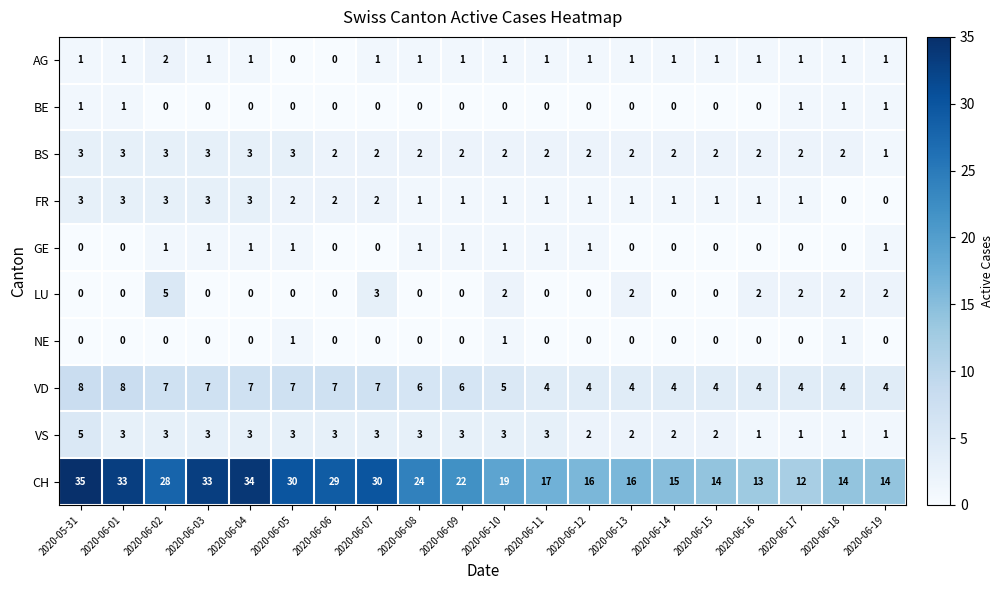

The VS series shows 2 at 2020-06-09. True or false?

False